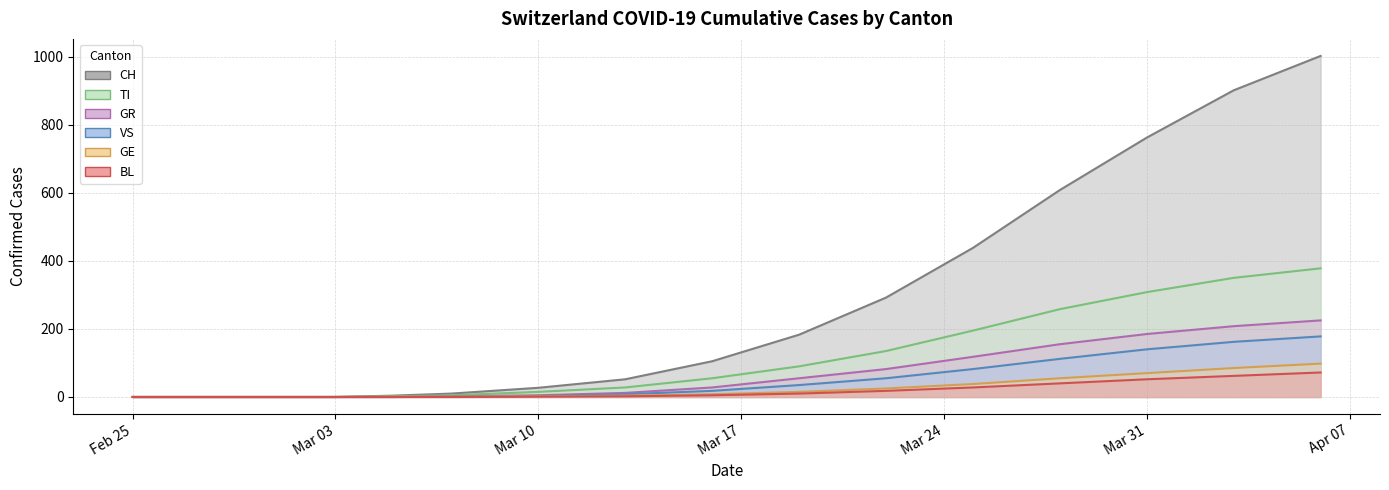

How many values in GR (line) are above zero?

11